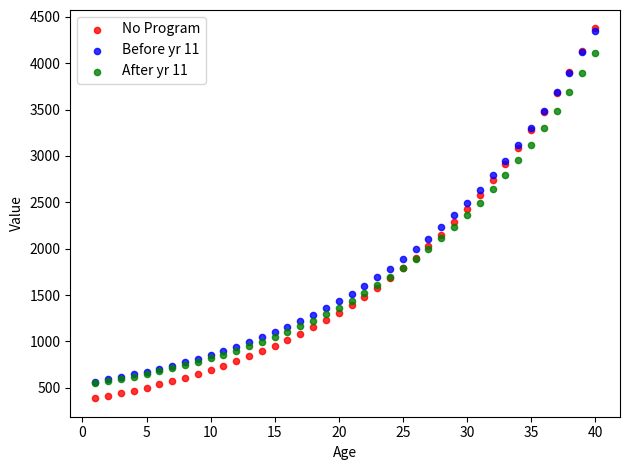

What are all the series names shown in the legend?

No Program, Before yr 11, After yr 11